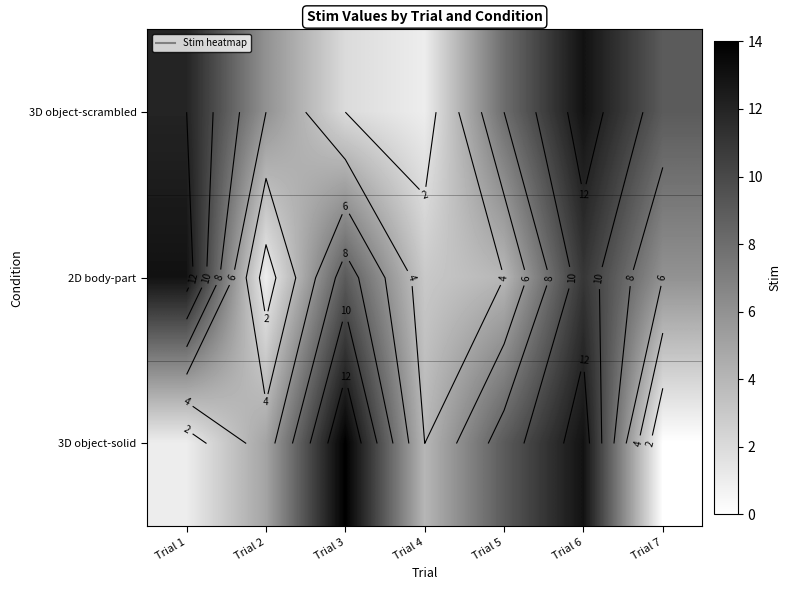

The value of 2D body-part at Trial 5 is 4. True or false?

True